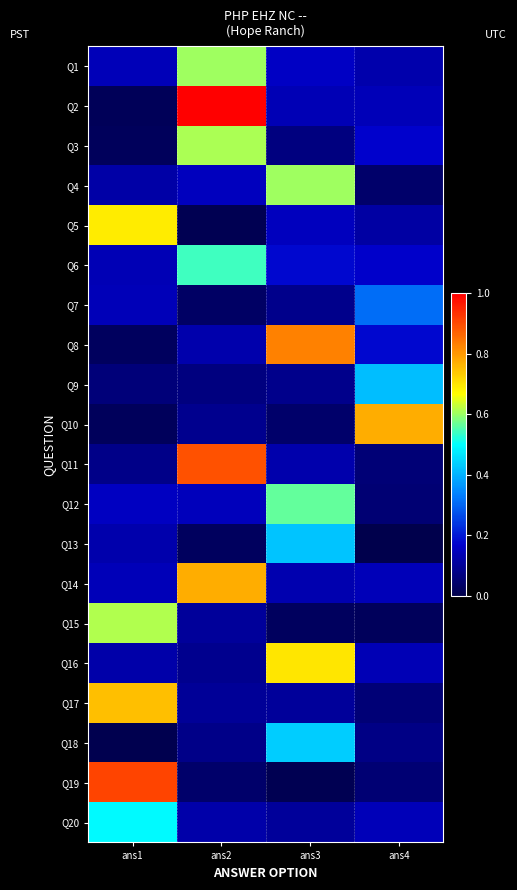

Reading right to left, what are all the values shown in this chart?

Q1: ans4=0.1	ans3=0.2	ans2=0.6	ans1=0.1
Q2: ans4=0.1	ans3=0.1	ans2=1.0	ans1=0.0
Q3: ans4=0.2	ans3=0.1	ans2=0.6	ans1=0.0
Q4: ans4=0.0	ans3=0.6	ans2=0.2	ans1=0.1
Q5: ans4=0.1	ans3=0.2	ans2=0.0	ans1=0.7
Q6: ans4=0.2	ans3=0.2	ans2=0.5	ans1=0.1
Q7: ans4=0.3	ans3=0.1	ans2=0.0	ans1=0.1
Q8: ans4=0.2	ans3=0.8	ans2=0.1	ans1=0.0
Q9: ans4=0.4	ans3=0.1	ans2=0.1	ans1=0.1
Q10: ans4=0.8	ans3=0.0	ans2=0.1	ans1=0.0
Q11: ans4=0.1	ans3=0.1	ans2=0.9	ans1=0.1
Q12: ans4=0.1	ans3=0.6	ans2=0.1	ans1=0.2
Q13: ans4=0.0	ans3=0.4	ans2=0.0	ans1=0.1
Q14: ans4=0.1	ans3=0.1	ans2=0.8	ans1=0.1
Q15: ans4=0.0	ans3=0.0	ans2=0.1	ans1=0.6
Q16: ans4=0.1	ans3=0.7	ans2=0.1	ans1=0.1
Q17: ans4=0.1	ans3=0.1	ans2=0.1	ans1=0.7
Q18: ans4=0.1	ans3=0.4	ans2=0.1	ans1=0.0
Q19: ans4=0.1	ans3=0.0	ans2=0.0	ans1=0.9
Q20: ans4=0.1	ans3=0.1	ans2=0.1	ans1=0.5